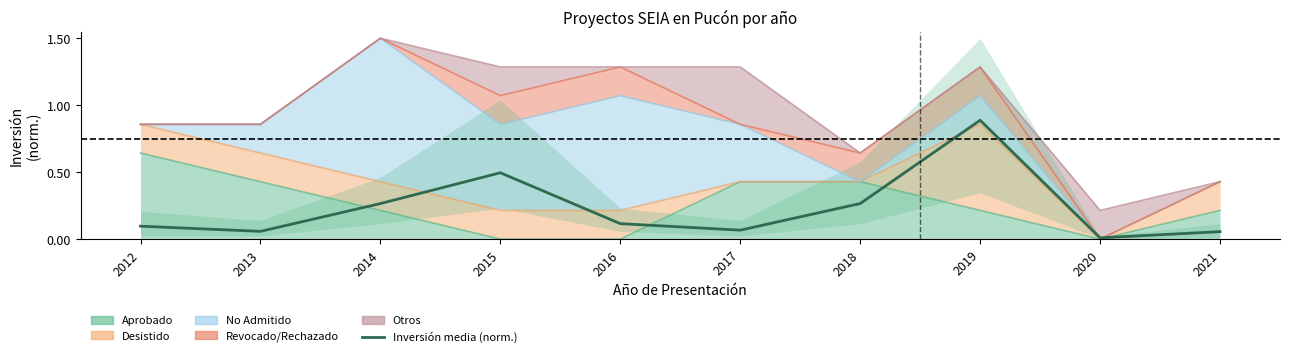

Reading left to right, transcribe all the data shown in this chart.

0.1	0.1	0.3	0.5	0.1	0.1	0.3	0.9	0.0	0.1